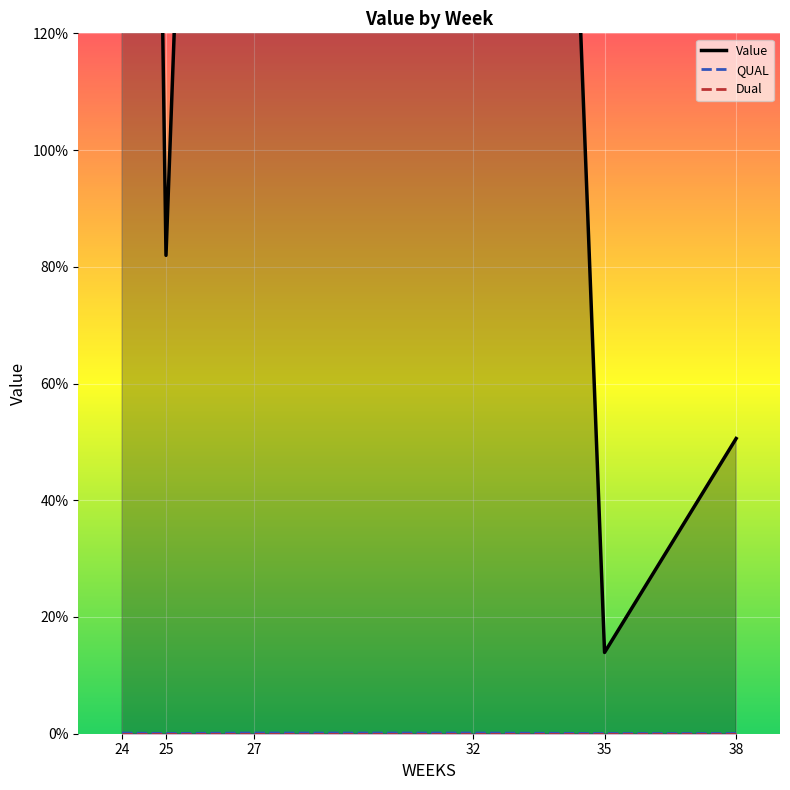

Which series has the largest range (max minus min)?

Value